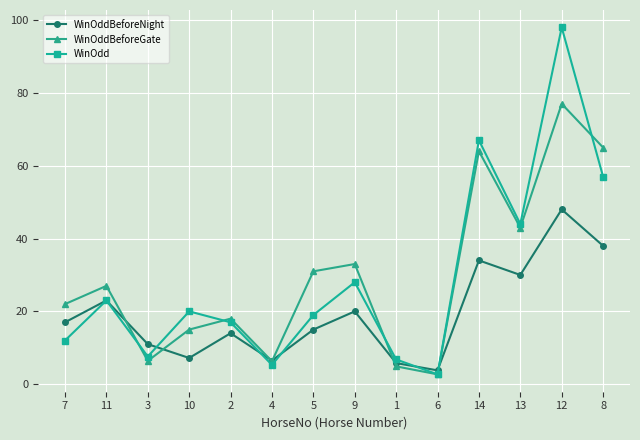

What are all the series names shown in the legend?

WinOddBeforeNight, WinOddBeforeGate, WinOdd